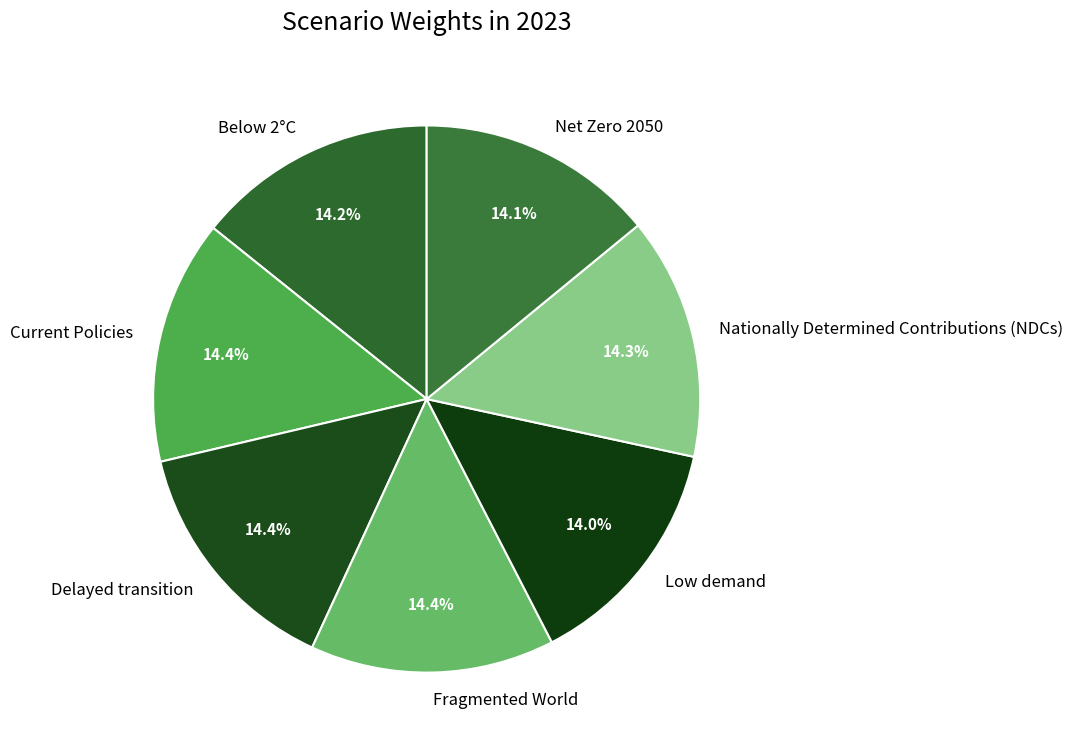

Combined, do Net Zero 2050 and Current Policies account for over 50%?

No